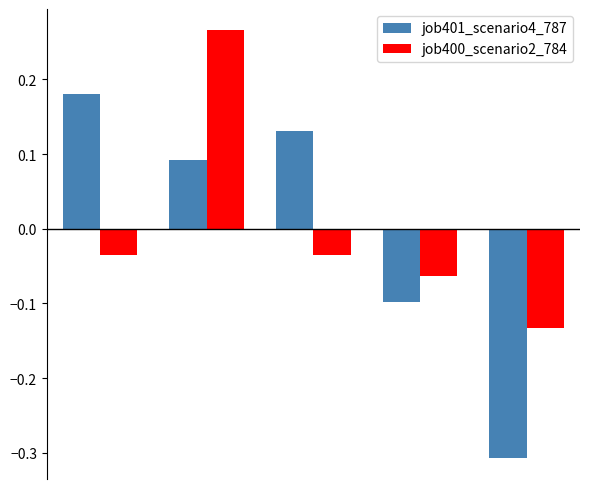

At how many categories does at least one series exceed 0?

3